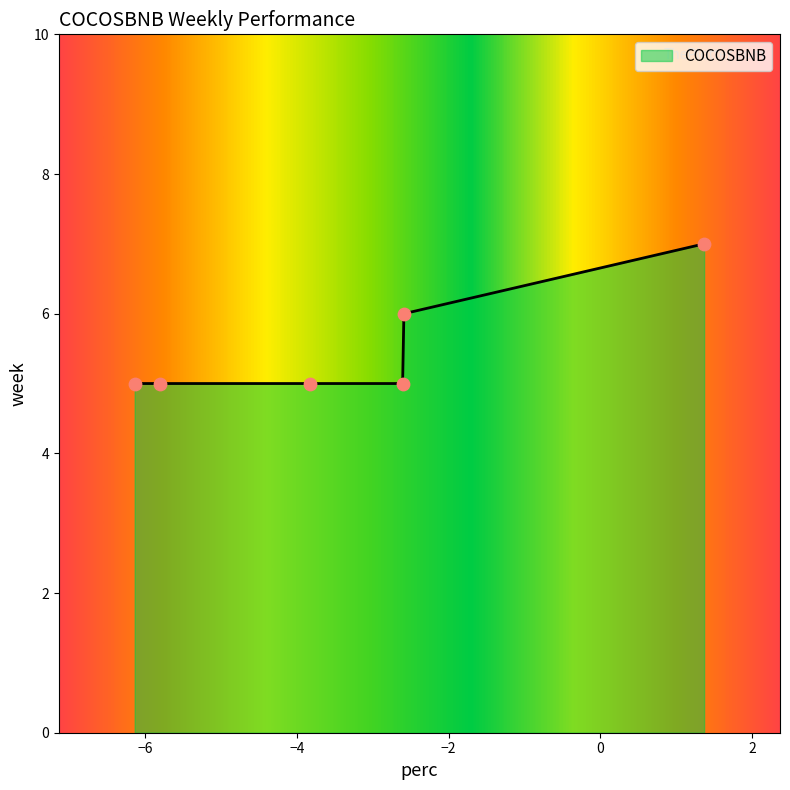

What is the smallest value displayed?

5